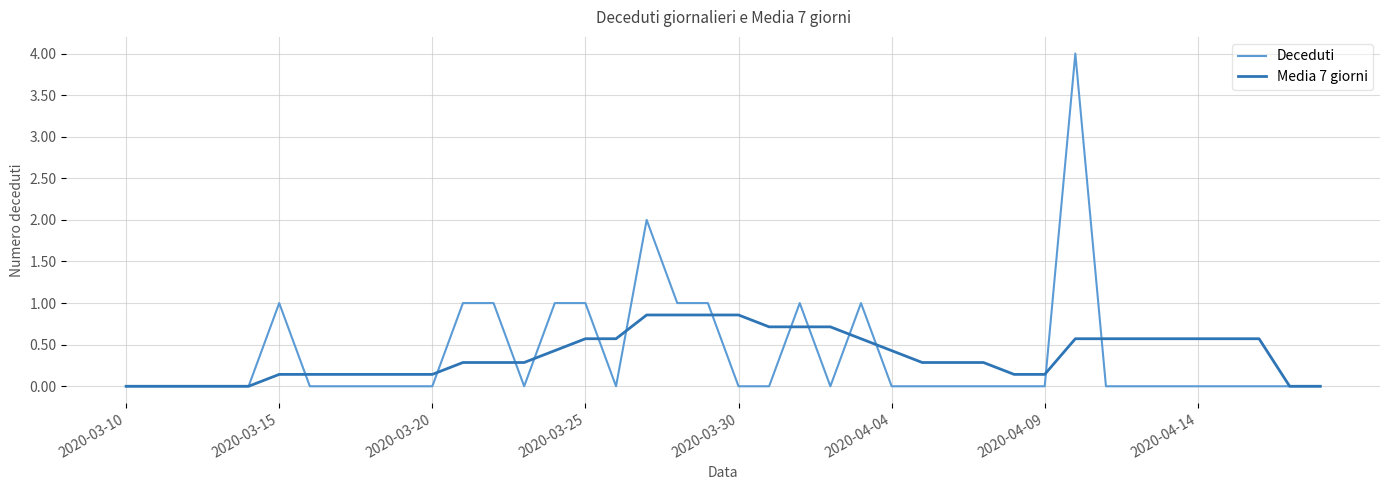

What is the difference between the second highest and second lowest values in the Deceduti series?

2.0